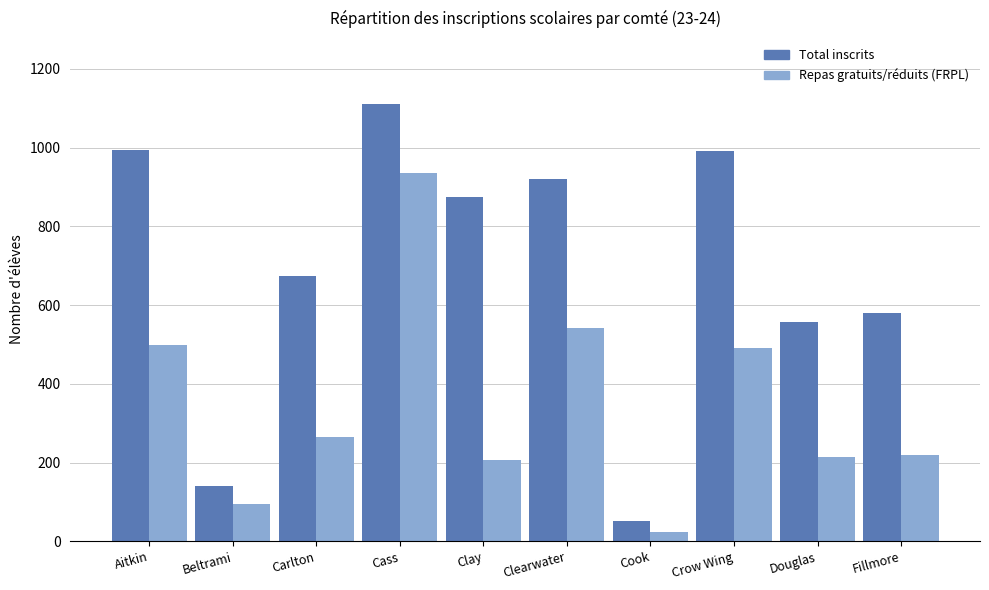

What value does the Repas gratuits/réduits (FRPL) series have at Douglas?

214